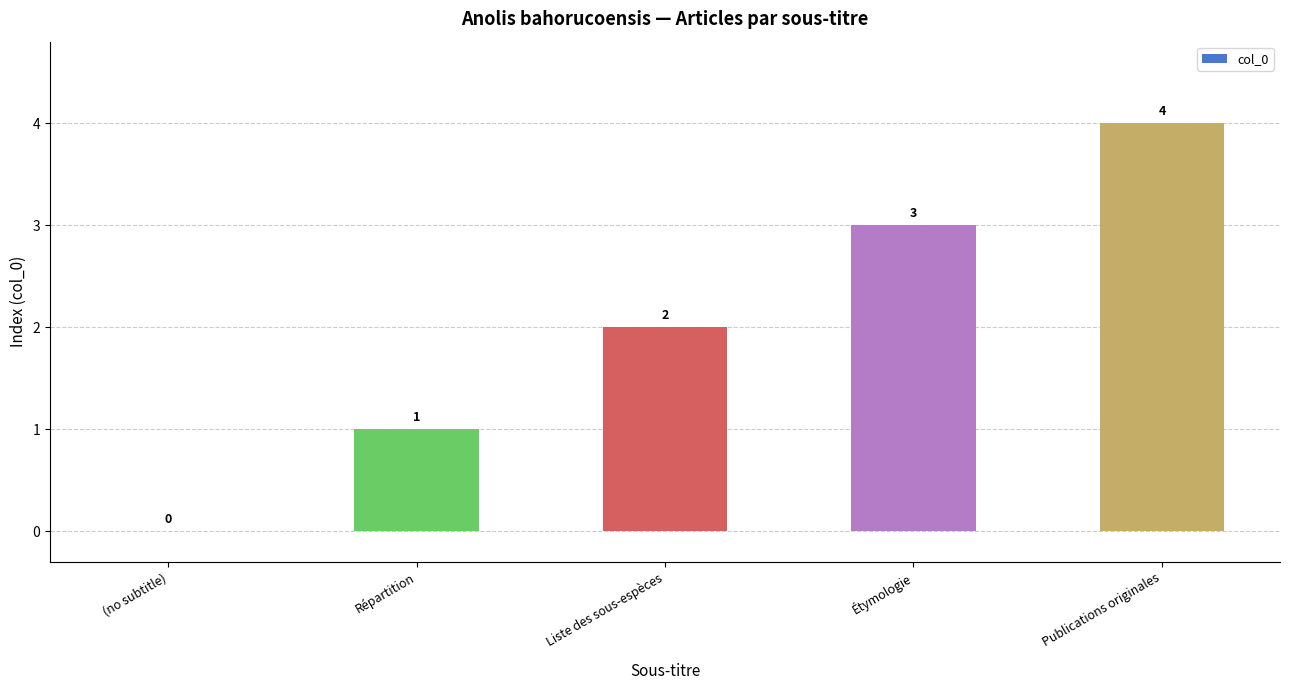

Reading right to left, extract all data points from this chart.

Publications originales=4	Étymologie=3	Liste des sous-espèces=2	Répartition=1	(no subtitle)=0